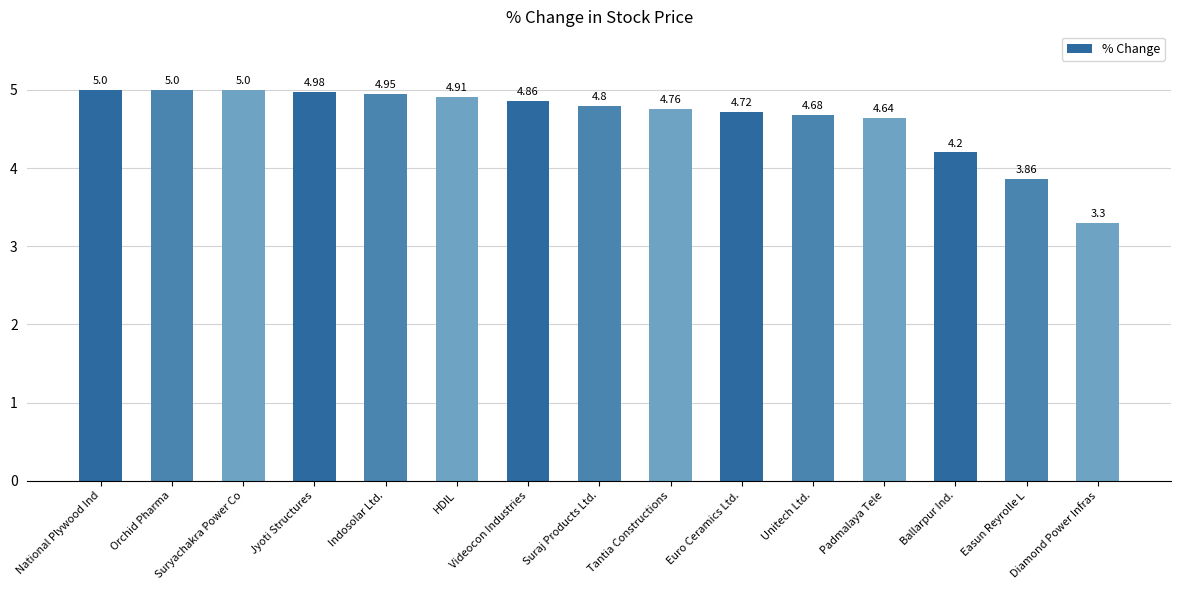

What is the difference between the second highest and second lowest values?

1.1